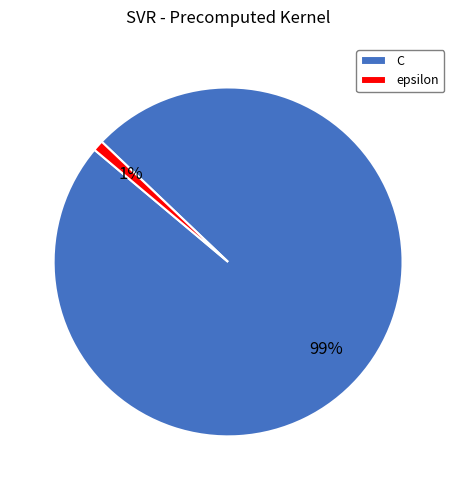

To the nearest percent, what is the difference between the largest and smallest slice percentages?

98%